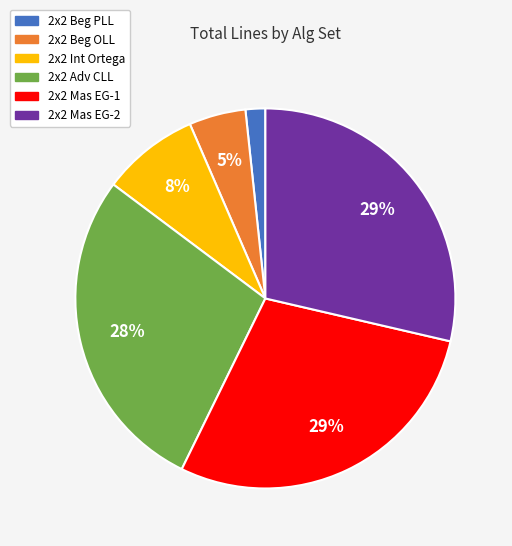

Which has a higher value, 2x2 Beg OLL or 2x2 Adv CLL?

2x2 Adv CLL